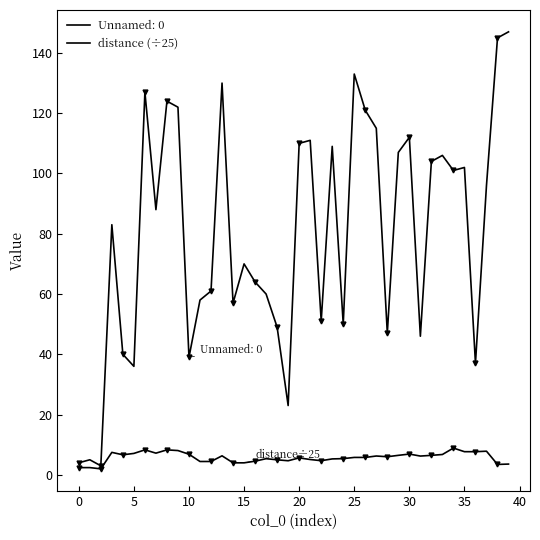

How many distinct data groups are displayed?

2